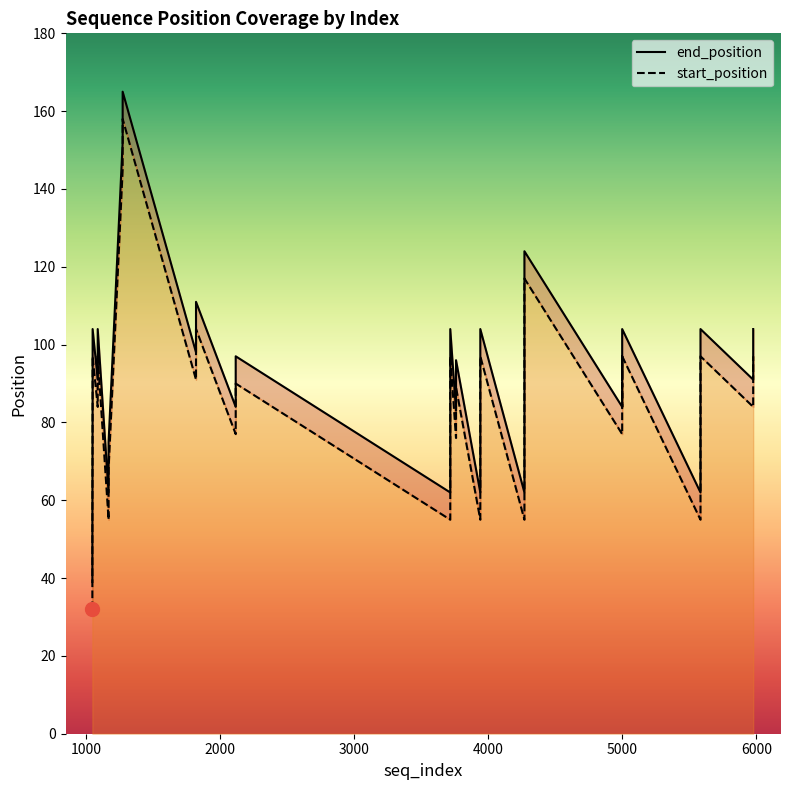

What is the average value of the start_position series?

84